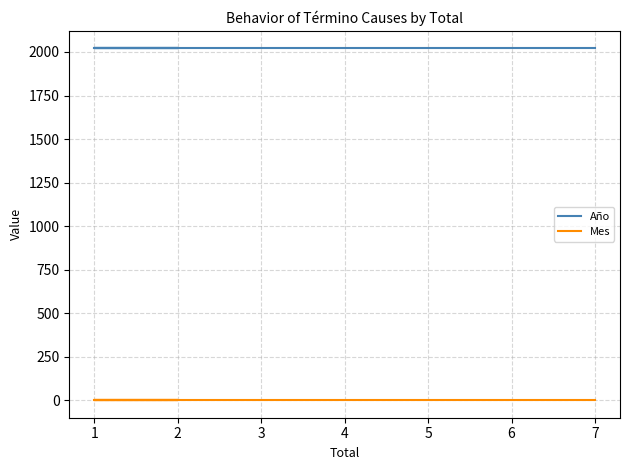

True or false: Año and Mes cross at least once.

False